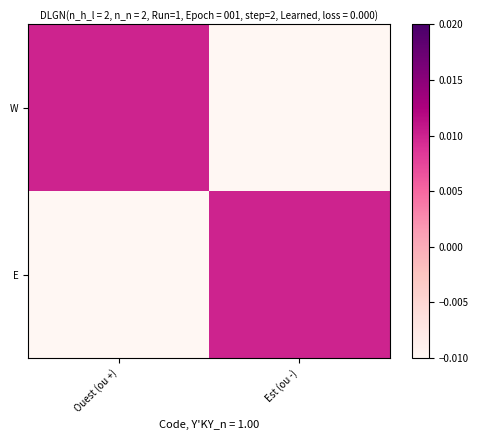

Rank the series at Est (ou -) from highest to lowest value.

E, W